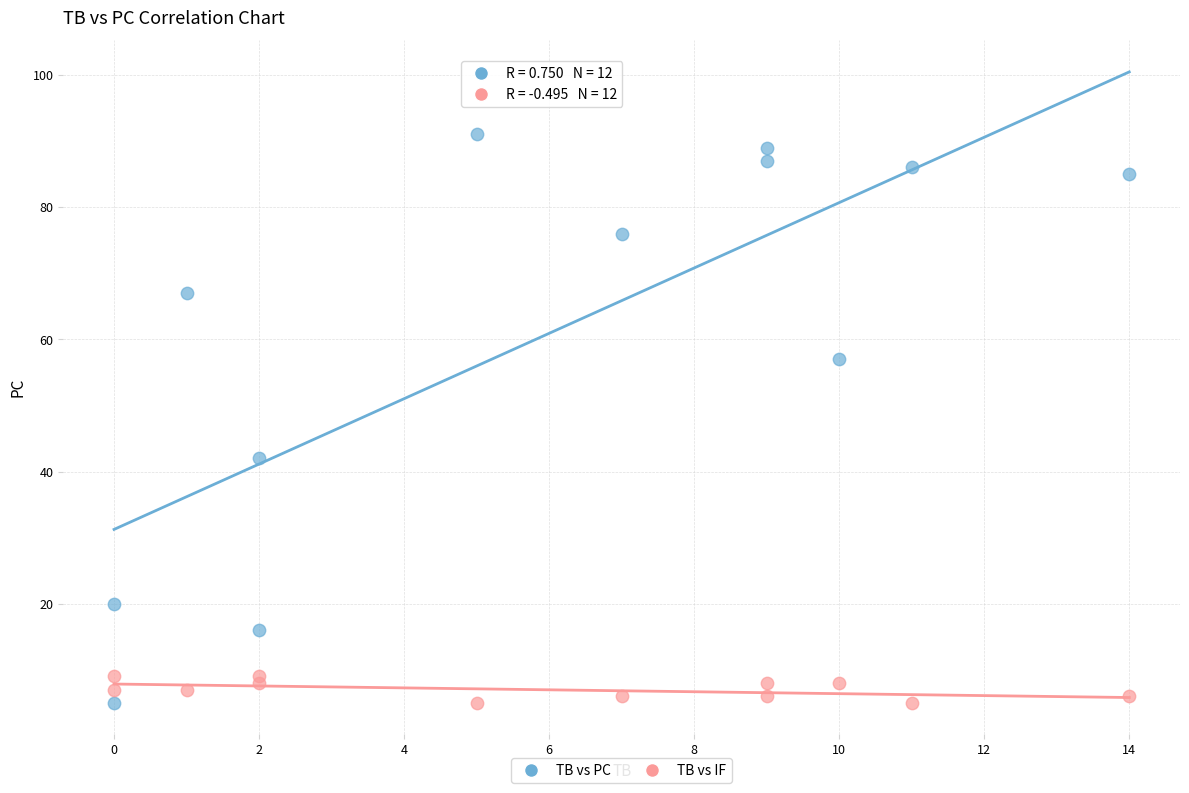

Across all series, what Y value is closest to 48?

42